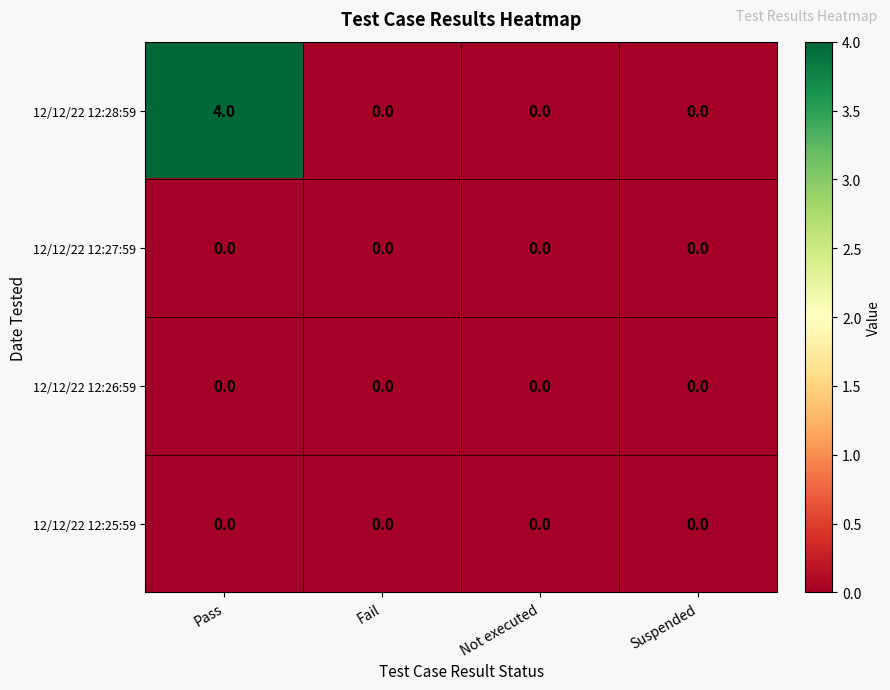

Count the number of categories in the chart.

4